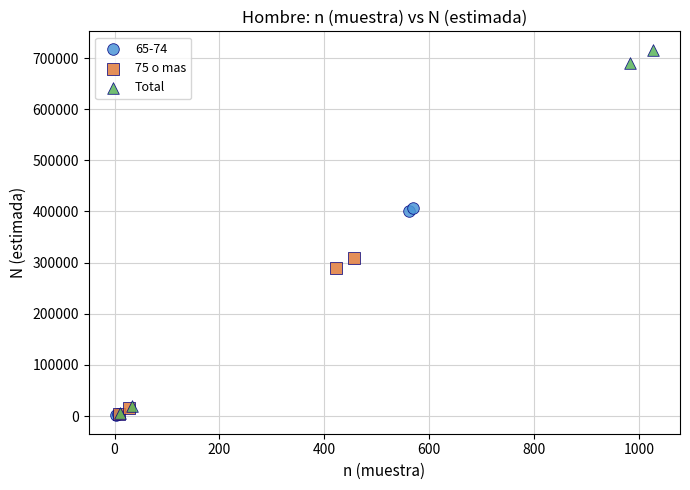

Which series has the largest Y range (max minus min)?

Total